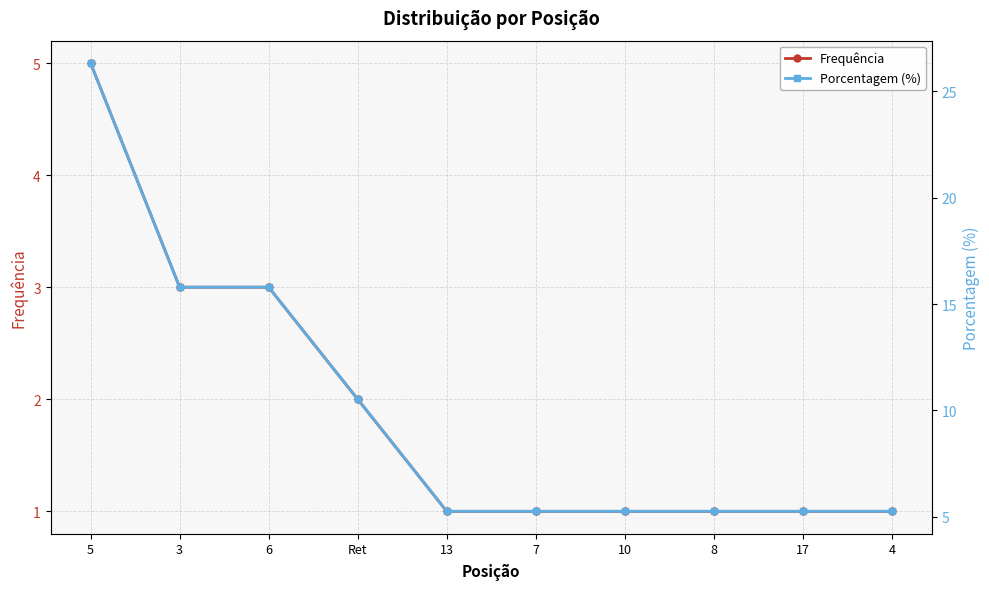

The value of Frequência at 4 is 1.0. True or false?

True